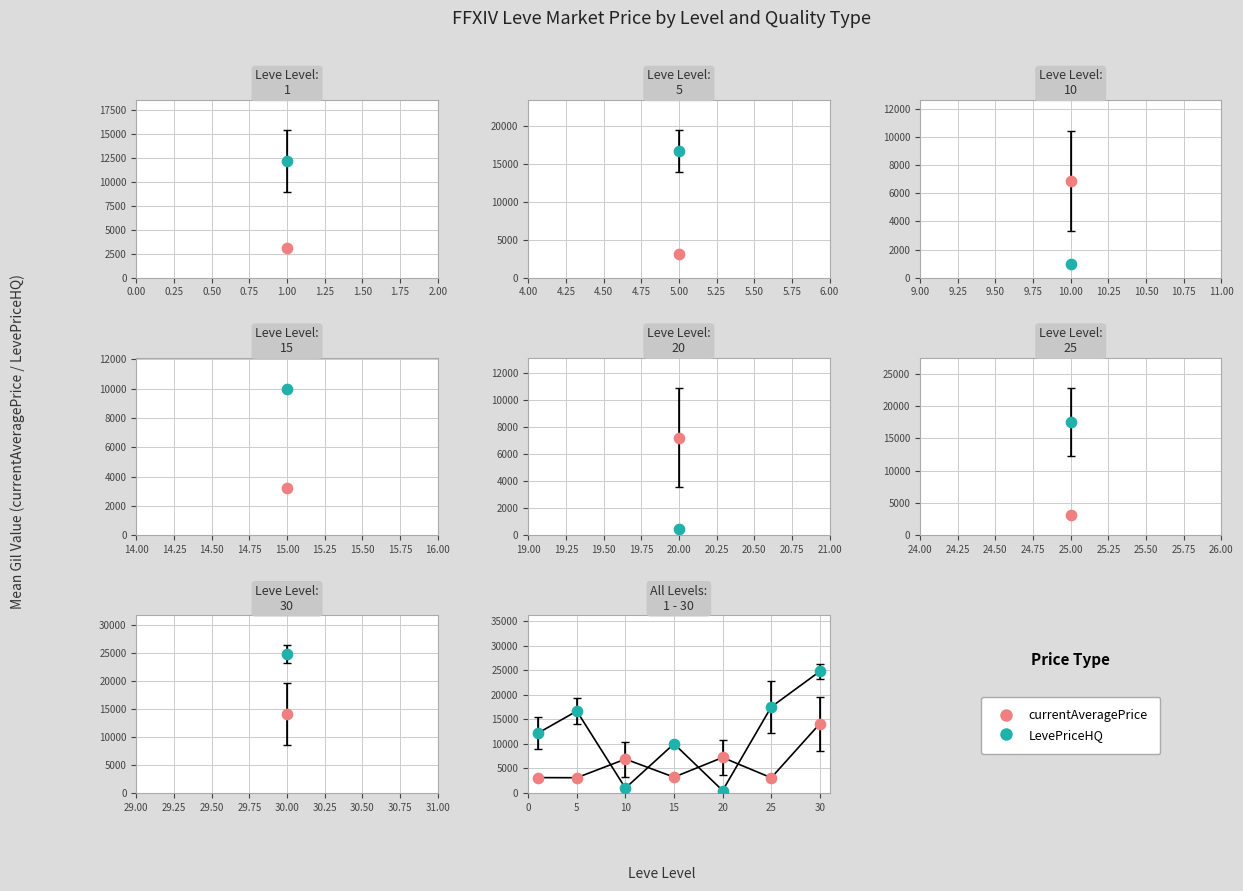

What are all the series names shown in the legend?

currentAveragePrice, LevePriceHQ